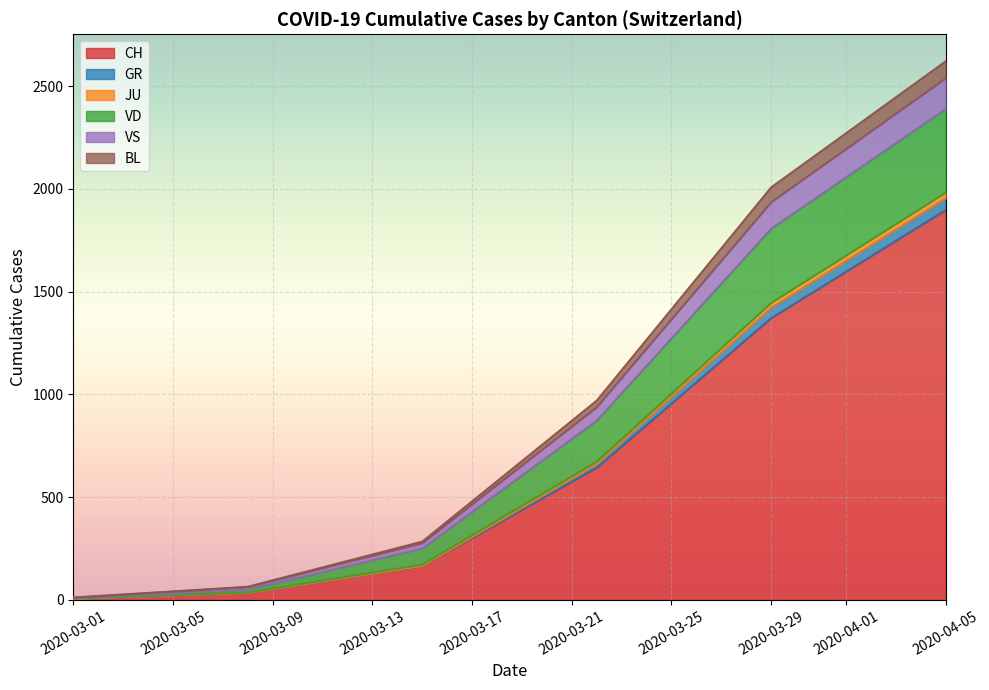

What is the maximum value for CH?

1898.3